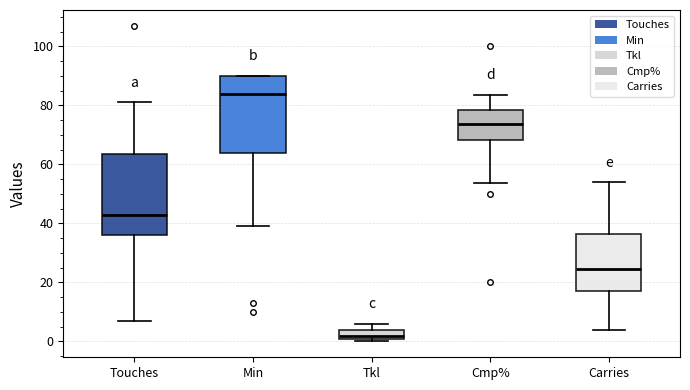

Reading left to right, transcribe this box plot: for each box, give where its median line is, the range the box spans, and where its two whiskers end, as read against the y-axis. The values are not printed on the chart, so give them approximately, as read against the axis.

Touches: median 44, box 36 to 64, whiskers 8 to 82
Min: median 84, box 64 to 90, whiskers 40 to 90
Tkl: median 2 (just above the box's lower edge), box 2 to 4, whiskers 0 to 6
Cmp%: median 74, box 68 to 78, whiskers 54 to 84
Carries: median 24, box 18 to 36, whiskers 4 to 54